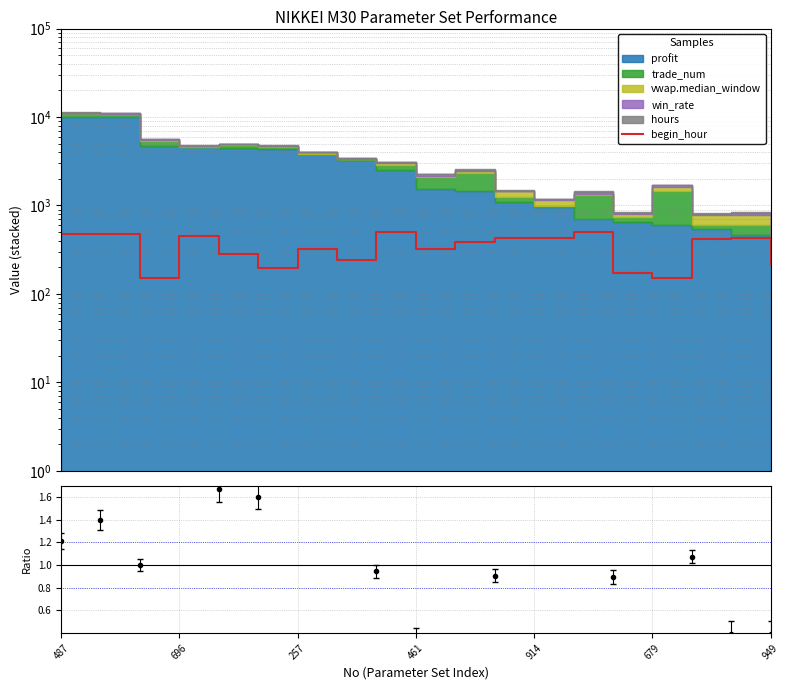

How many lines are shown in the chart?

1